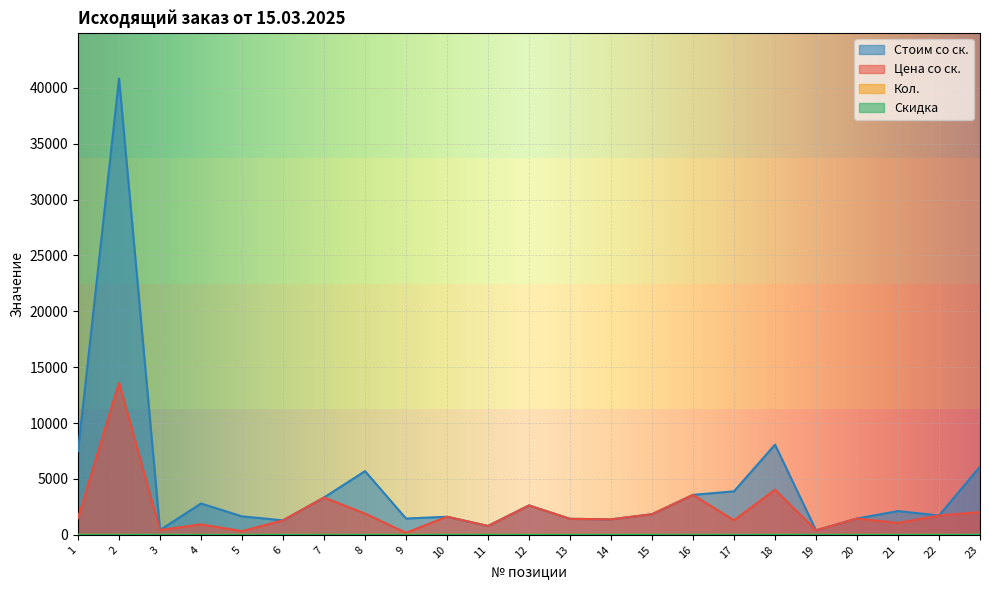

Where is the first local minimum for Кол.?

3